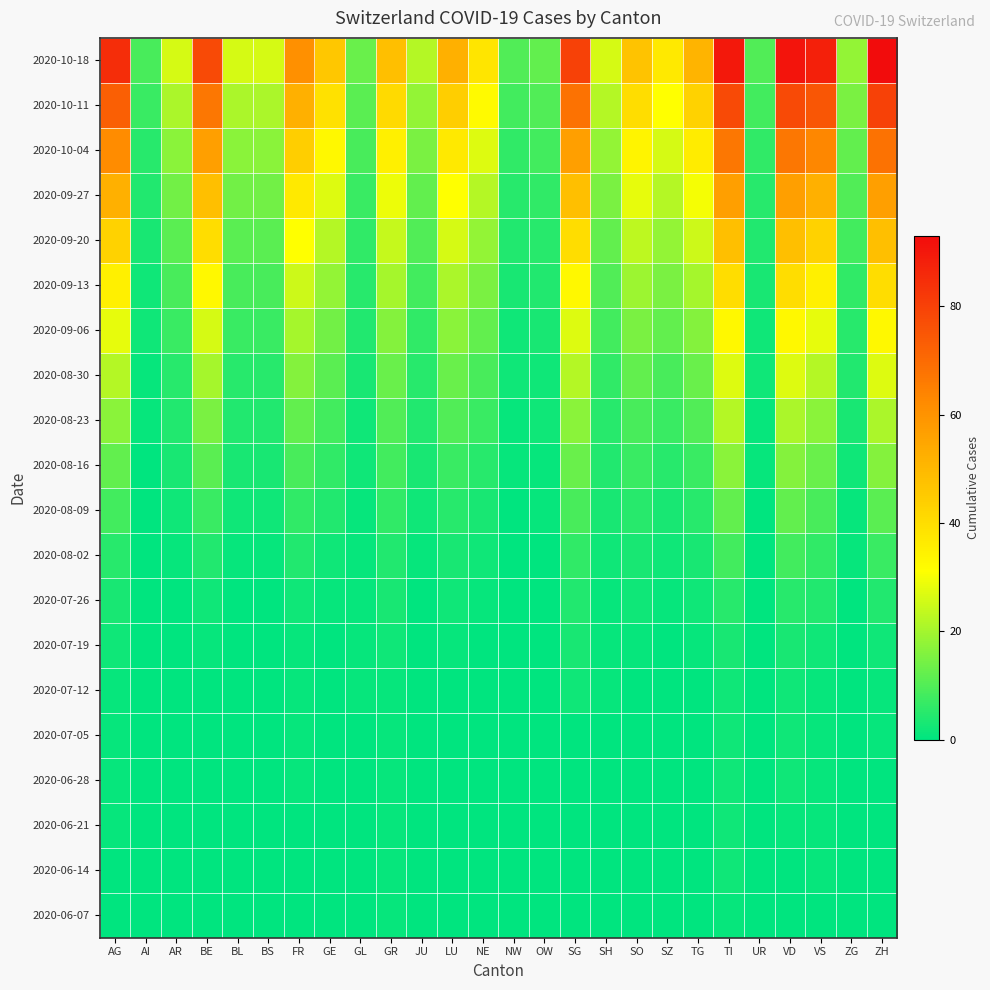

Reading left to right, transcribe all the data shown in this chart.

2020-06-07: AG=0	AI=0	AR=0	BE=0	BL=0	BS=0	FR=0	GE=0	GL=0	GR=1	JU=0	LU=0	NE=0	NW=0	OW=0	SG=0	SH=0	SO=0	SZ=0	TG=0	TI=1	UR=0	VD=0	VS=0	ZG=0	ZH=0
2020-06-14: AG=0	AI=0	AR=0	BE=0	BL=0	BS=0	FR=0	GE=0	GL=0	GR=1	JU=0	LU=0	NE=0	NW=0	OW=0	SG=0	SH=0	SO=0	SZ=0	TG=0	TI=2	UR=0	VD=0	VS=1	ZG=0	ZH=0
2020-06-21: AG=1	AI=0	AR=0	BE=0	BL=0	BS=0	FR=0	GE=0	GL=0	GR=1	JU=0	LU=0	NE=0	NW=0	OW=0	SG=0	SH=0	SO=0	SZ=0	TG=0	TI=2	UR=0	VD=1	VS=1	ZG=0	ZH=0
2020-06-28: AG=1	AI=0	AR=0	BE=0	BL=0	BS=0	FR=1	GE=0	GL=0	GR=1	JU=0	LU=0	NE=0	NW=0	OW=0	SG=0	SH=0	SO=0	SZ=0	TG=0	TI=2	UR=0	VD=2	VS=1	ZG=0	ZH=0
2020-07-05: AG=1	AI=0	AR=0	BE=0	BL=0	BS=0	FR=1	GE=0	GL=0	GR=1	JU=0	LU=0	NE=0	NW=0	OW=0	SG=0	SH=0	SO=0	SZ=0	TG=0	TI=2	UR=0	VD=2	VS=1	ZG=0	ZH=1
2020-07-12: AG=1	AI=0	AR=0	BE=0	BL=0	BS=0	FR=1	GE=0	GL=1	GR=1	JU=0	LU=0	NE=0	NW=0	OW=0	SG=2	SH=1	SO=0	SZ=0	TG=0	TI=2	UR=0	VD=2	VS=1	ZG=0	ZH=1
2020-07-19: AG=2	AI=0	AR=0	BE=1	BL=0	BS=0	FR=1	GE=0	GL=1	GR=2	JU=0	LU=1	NE=0	NW=0	OW=0	SG=3	SH=1	SO=1	SZ=0	TG=1	TI=3	UR=0	VD=3	VS=2	ZG=0	ZH=2
2020-07-26: AG=3	AI=0	AR=0	BE=2	BL=0	BS=0	FR=2	GE=1	GL=1	GR=3	JU=0	LU=2	NE=1	NW=0	OW=0	SG=4	SH=1	SO=2	SZ=1	TG=2	TI=5	UR=0	VD=5	VS=4	ZG=0	ZH=4
2020-08-02: AG=5	AI=0	AR=1	BE=4	BL=1	BS=1	FR=4	GE=2	GL=1	GR=4	JU=1	LU=3	NE=2	NW=0	OW=0	SG=6	SH=2	SO=3	SZ=2	TG=3	TI=8	UR=0	VD=8	VS=6	ZG=1	ZH=7
2020-08-09: AG=8	AI=0	AR=2	BE=7	BL=2	BS=2	FR=6	GE=4	GL=1	GR=6	JU=2	LU=5	NE=3	NW=0	OW=1	SG=9	SH=3	SO=5	SZ=3	TG=5	TI=12	UR=0	VD=12	VS=9	ZG=1	ZH=11
2020-08-16: AG=12	AI=0	AR=3	BE=11	BL=3	BS=3	FR=9	GE=6	GL=2	GR=8	JU=3	LU=7	NE=5	NW=1	OW=1	SG=13	SH=4	SO=7	SZ=5	TG=7	TI=17	UR=1	VD=16	VS=13	ZG=2	ZH=16
2020-08-23: AG=17	AI=1	AR=4	BE=15	BL=4	BS=4	FR=12	GE=8	GL=2	GR=10	JU=4	LU=10	NE=7	NW=1	OW=2	SG=17	SH=5	SO=9	SZ=7	TG=10	TI=22	UR=1	VD=21	VS=17	ZG=3	ZH=21
2020-08-30: AG=22	AI=1	AR=5	BE=20	BL=5	BS=5	FR=16	GE=11	GL=3	GR=13	JU=5	LU=13	NE=9	NW=2	OW=2	SG=22	SH=6	SO=12	SZ=9	TG=13	TI=27	UR=2	VD=27	VS=22	ZG=4	ZH=27
2020-09-06: AG=28	AI=2	AR=7	BE=26	BL=7	BS=7	FR=20	GE=14	GL=4	GR=16	JU=6	LU=17	NE=12	NW=2	OW=3	SG=27	SH=8	SO=15	SZ=12	TG=16	TI=33	UR=2	VD=33	VS=28	ZG=5	ZH=33
2020-09-13: AG=35	AI=2	AR=9	BE=33	BL=9	BS=9	FR=25	GE=18	GL=5	GR=20	JU=8	LU=21	NE=15	NW=3	OW=4	SG=33	SH=10	SO=19	SZ=15	TG=20	TI=40	UR=3	VD=40	VS=35	ZG=6	ZH=40
2020-09-20: AG=43	AI=3	AR=11	BE=40	BL=11	BS=11	FR=31	GE=22	GL=6	GR=24	JU=10	LU=26	NE=18	NW=4	OW=5	SG=40	SH=12	SO=23	SZ=18	TG=25	TI=48	UR=4	VD=48	VS=43	ZG=8	ZH=48
2020-09-27: AG=52	AI=4	AR=14	BE=48	BL=14	BS=14	FR=37	GE=27	GL=7	GR=29	JU=12	LU=31	NE=22	NW=5	OW=6	SG=48	SH=15	SO=28	SZ=22	TG=30	TI=57	UR=5	VD=57	VS=52	ZG=10	ZH=57
2020-10-04: AG=62	AI=5	AR=17	BE=57	BL=17	BS=17	FR=44	GE=33	GL=9	GR=35	JU=15	LU=37	NE=27	NW=6	OW=8	SG=57	SH=18	SO=34	SZ=26	TG=36	TI=67	UR=6	VD=67	VS=63	ZG=12	ZH=68
2020-10-11: AG=73	AI=7	AR=21	BE=67	BL=21	BS=21	FR=52	GE=39	GL=11	GR=41	JU=18	LU=44	NE=32	NW=8	OW=10	SG=68	SH=22	SO=40	SZ=31	TG=43	TI=78	UR=8	VD=78	VS=75	ZG=15	ZH=80
2020-10-18: AG=85	AI=9	AR=26	BE=78	BL=26	BS=26	FR=61	GE=46	GL=13	GR=48	JU=22	LU=52	NE=38	NW=10	OW=12	SG=80	SH=26	SO=47	SZ=37	TG=51	TI=90	UR=10	VD=91	VS=88	ZG=18	ZH=93